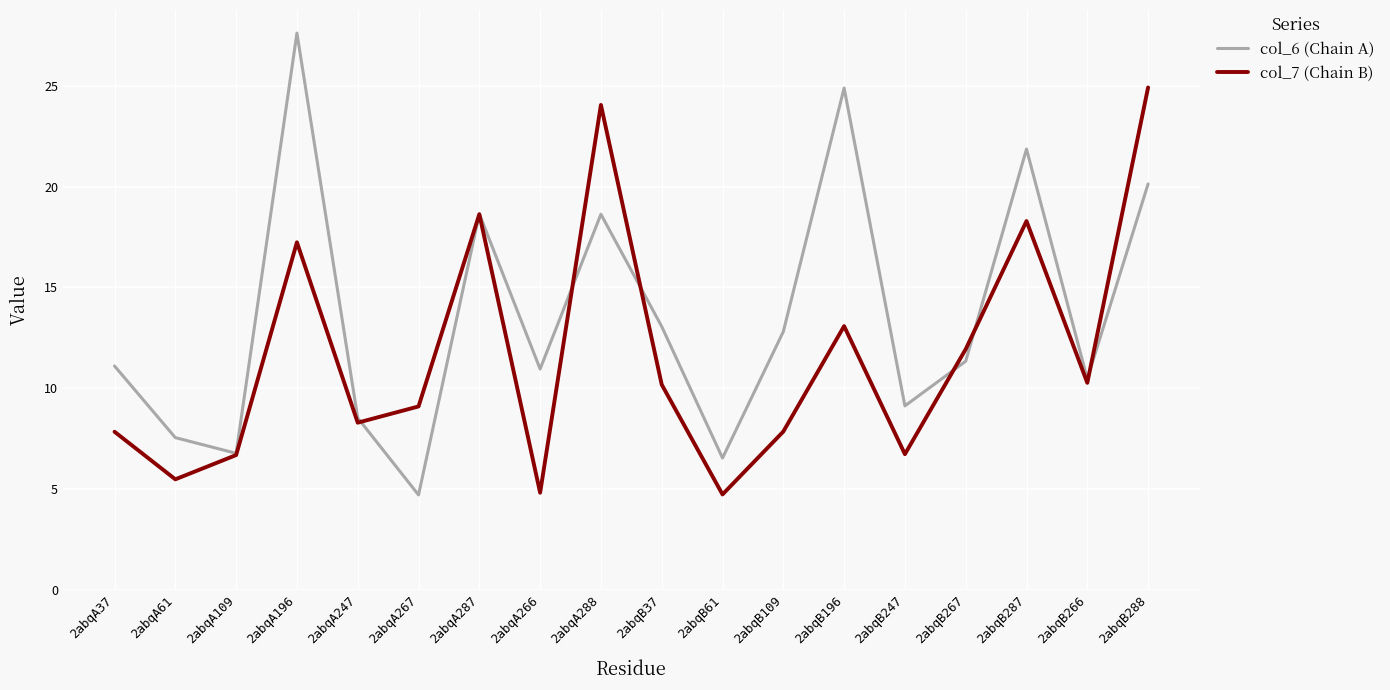

At which category does col_6 (Chain A) reach its first local peak?

2abqA196